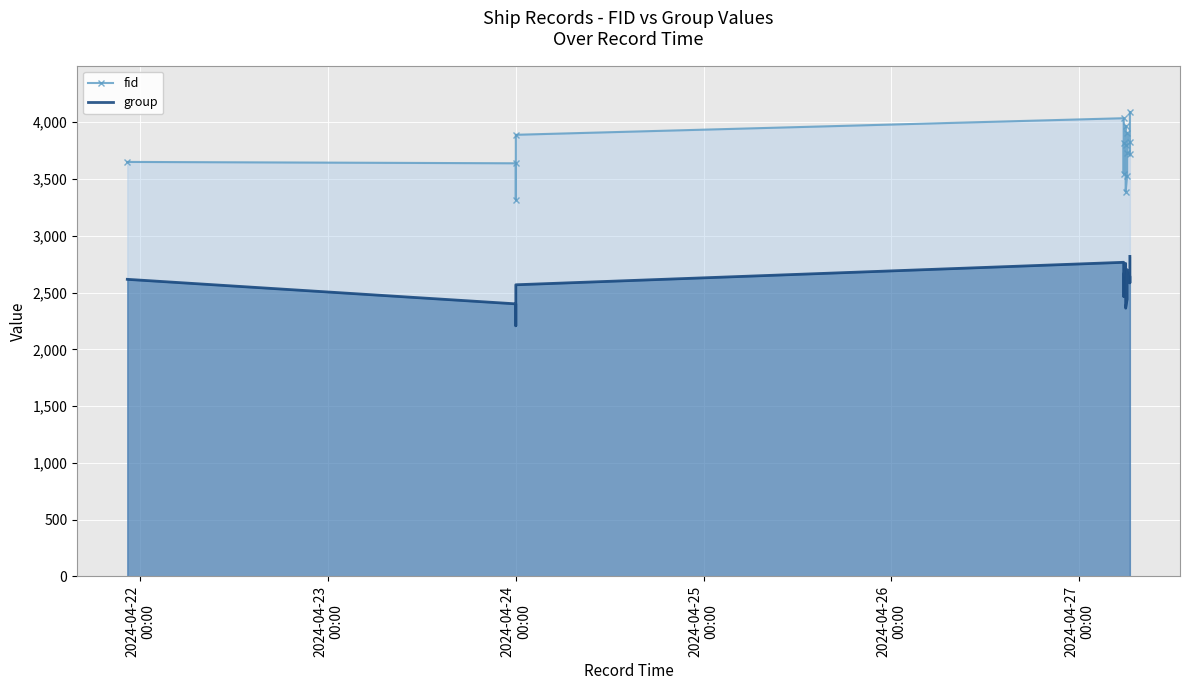

True or false: group and fid cross at least once.

False